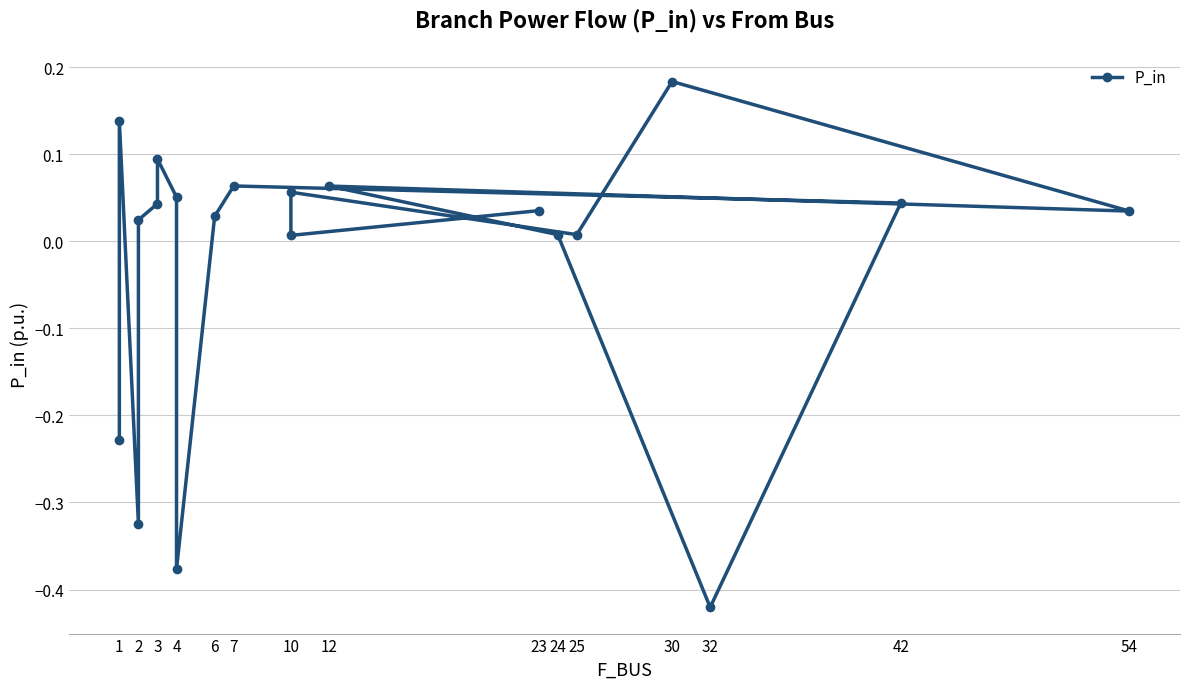

What is the greatest value displayed?

0.2